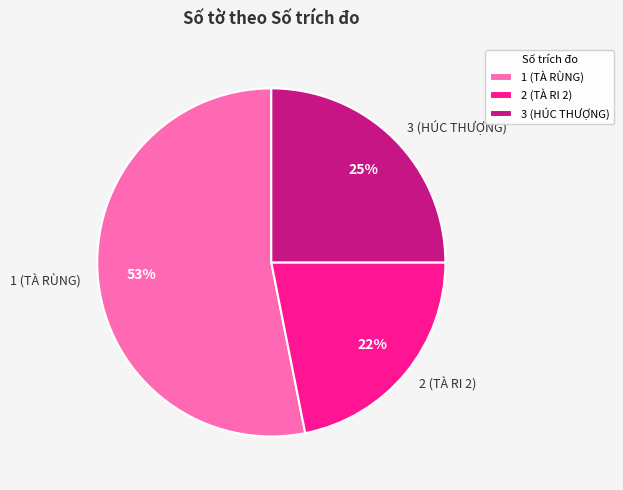

Count the number of slices in the pie.

3